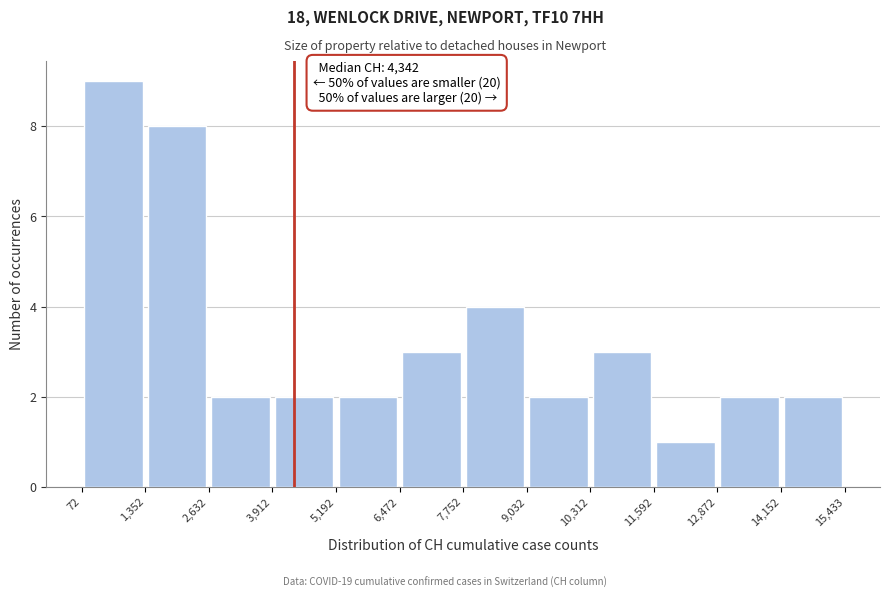

Which range on the x-axis has the tallest bar?

72 to 1,352